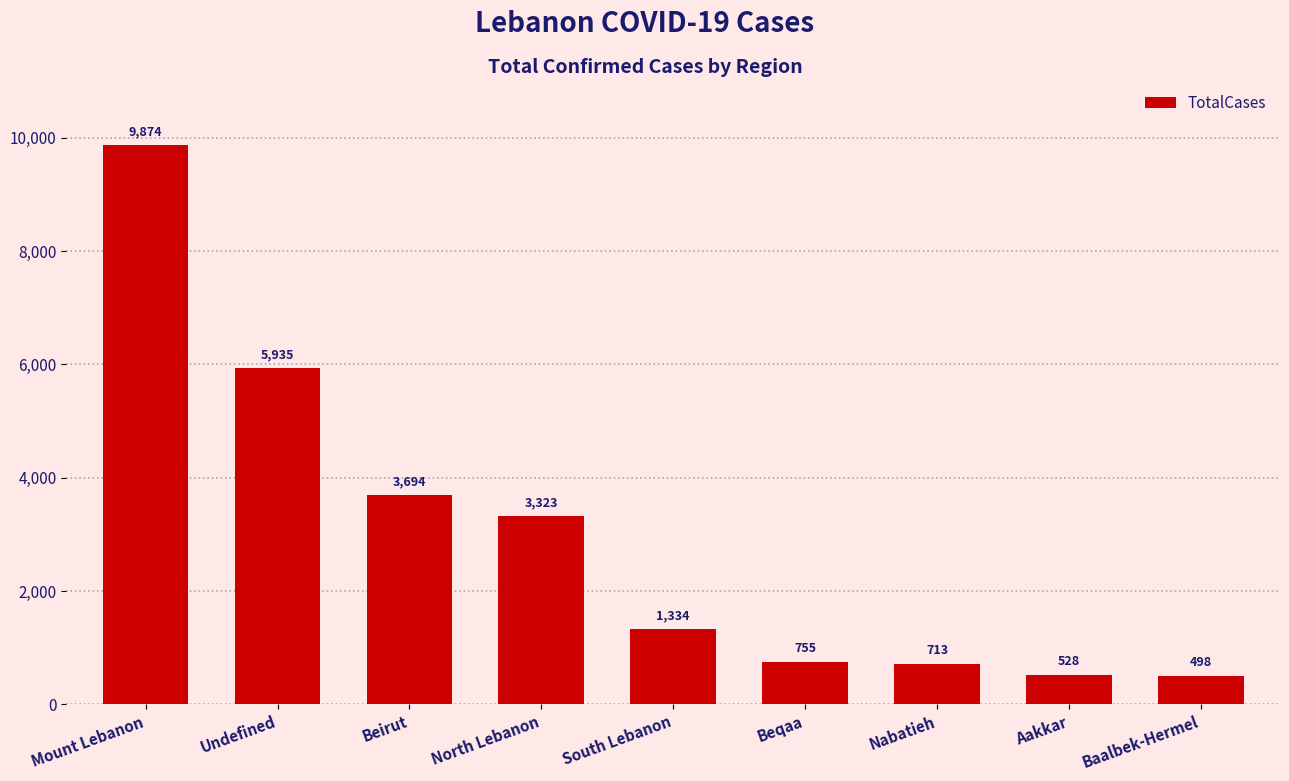

Rank the categories by value from highest to lowest.

Mount Lebanon, Undefined, Beirut, North Lebanon, South Lebanon, Beqaa, Nabatieh, Aakkar, Baalbek-Hermel